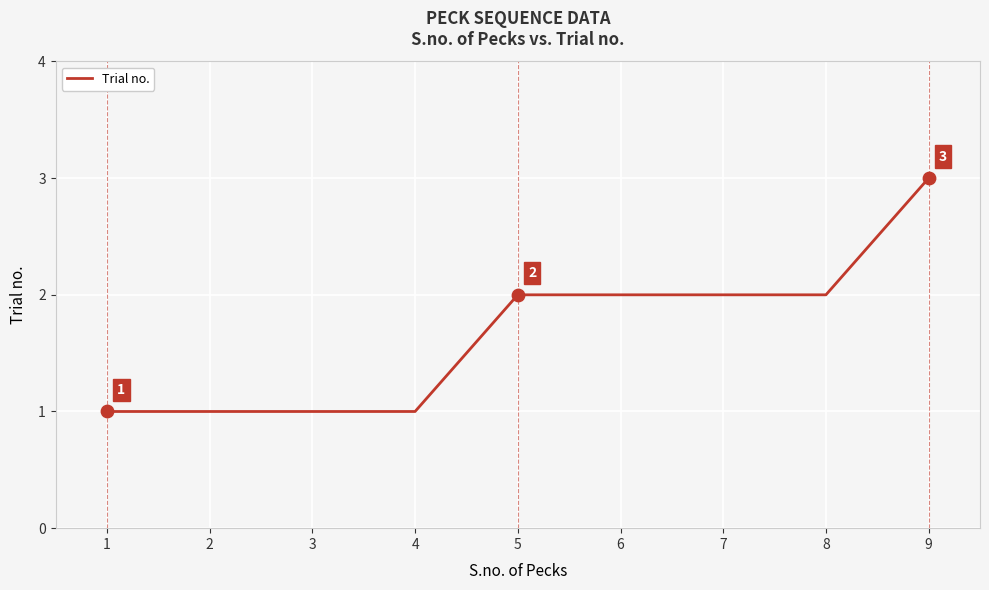

What is the change in value from 8 to 9?

+1